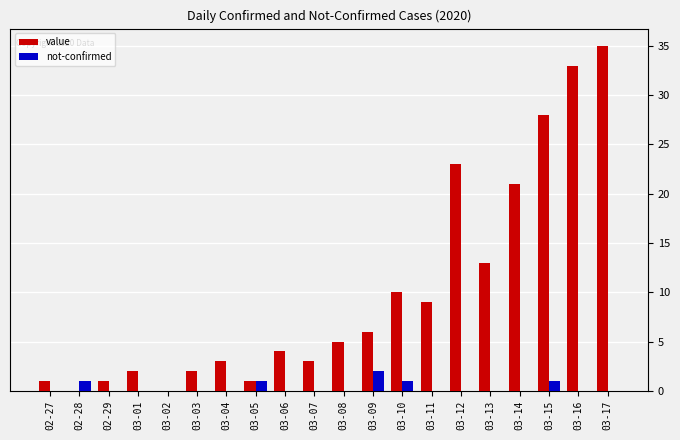

Which series has the largest total across all categories?

value